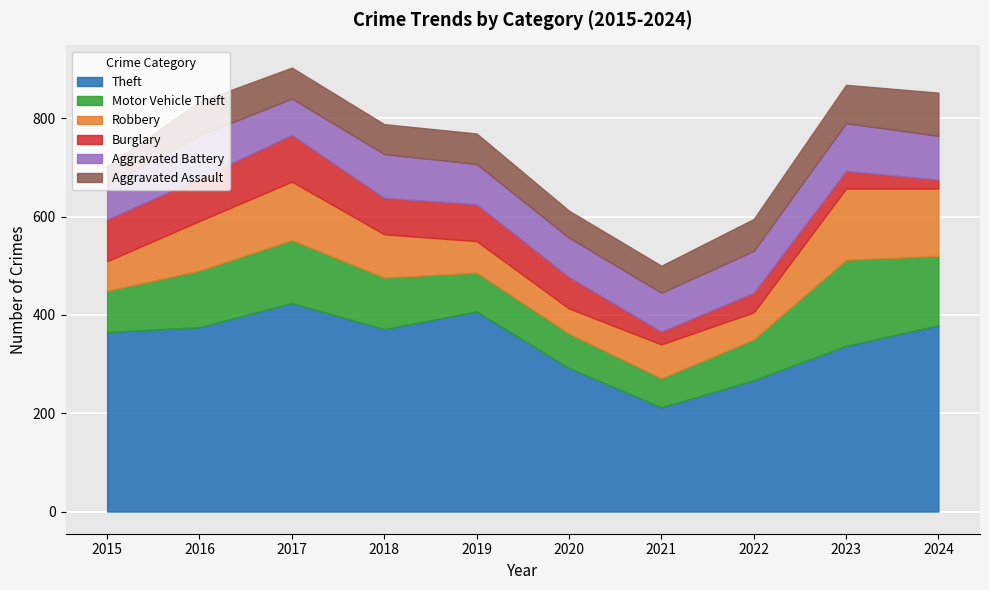

What is the highest value of the Theft series?

424